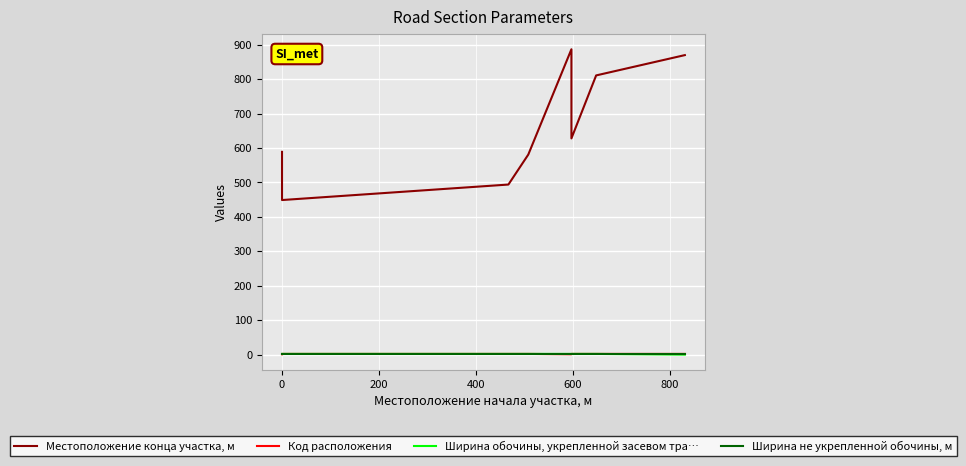

At which category does the chart reach its peak across all series?

600